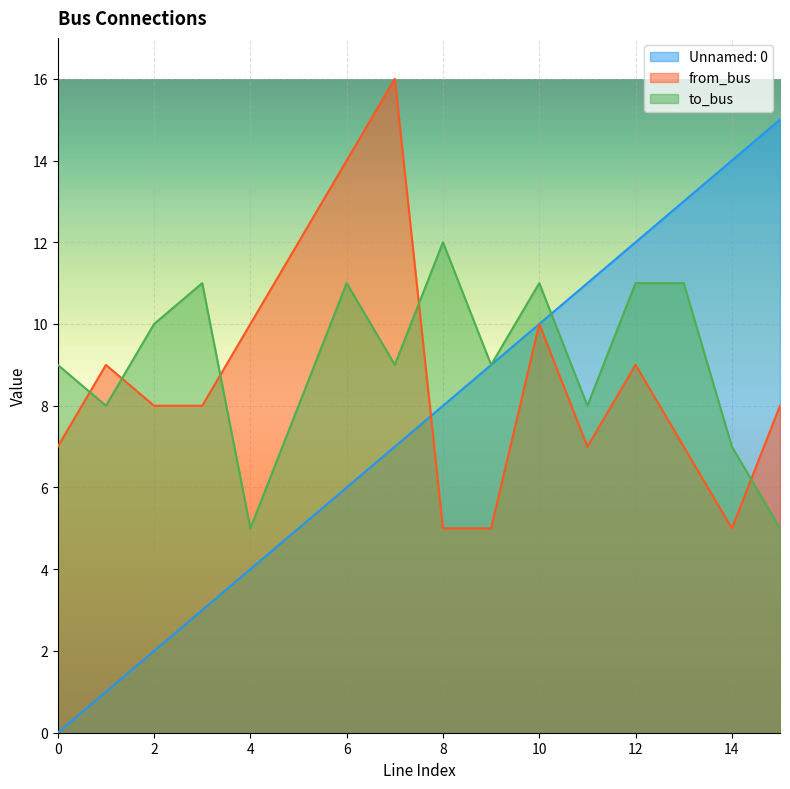

How many values in the Unnamed: 0 series exceed 8?

7